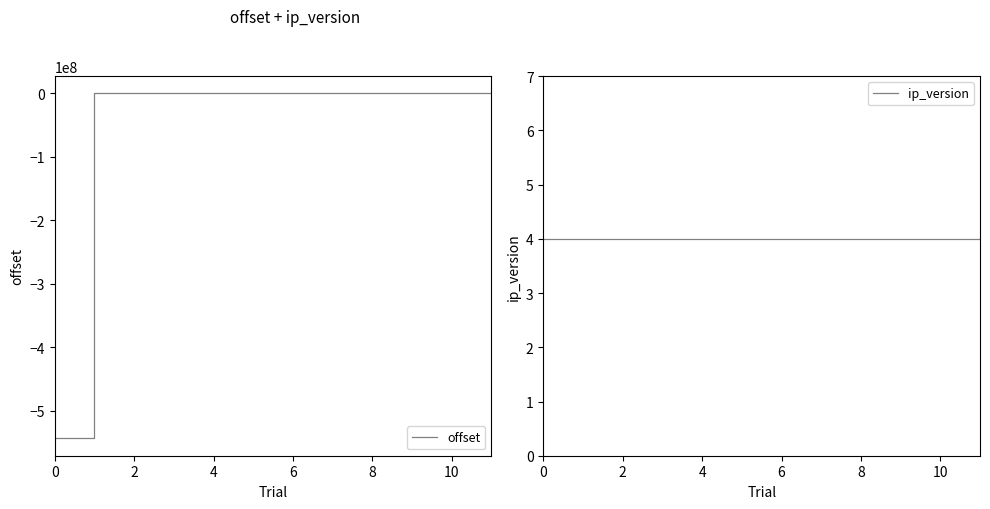

How many series are shown in this chart?

2